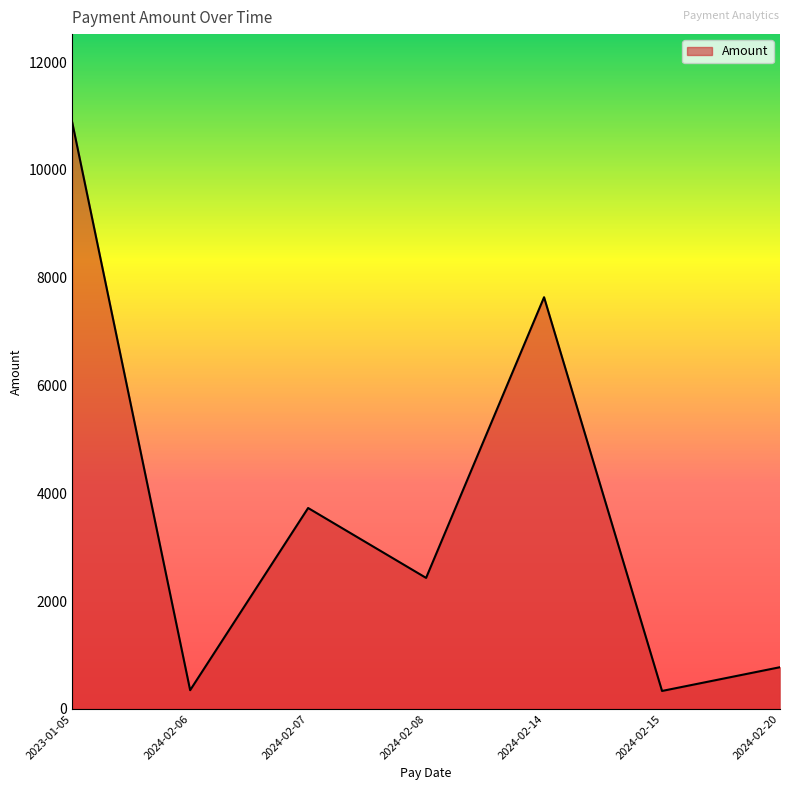

The value at 2024-02-07 is 3728.0. True or false?

True